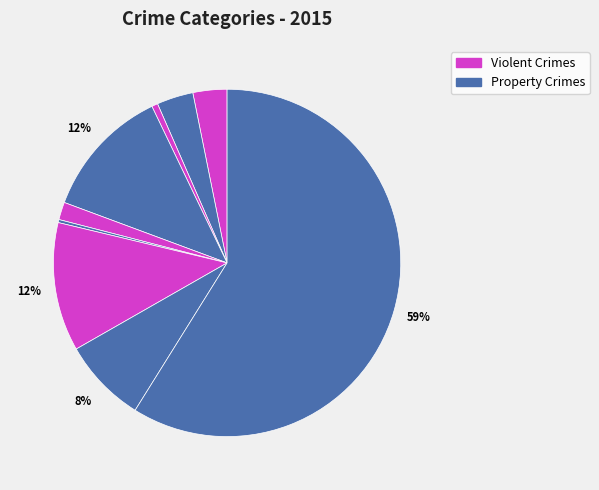

How many slices are in this pie chart?

9